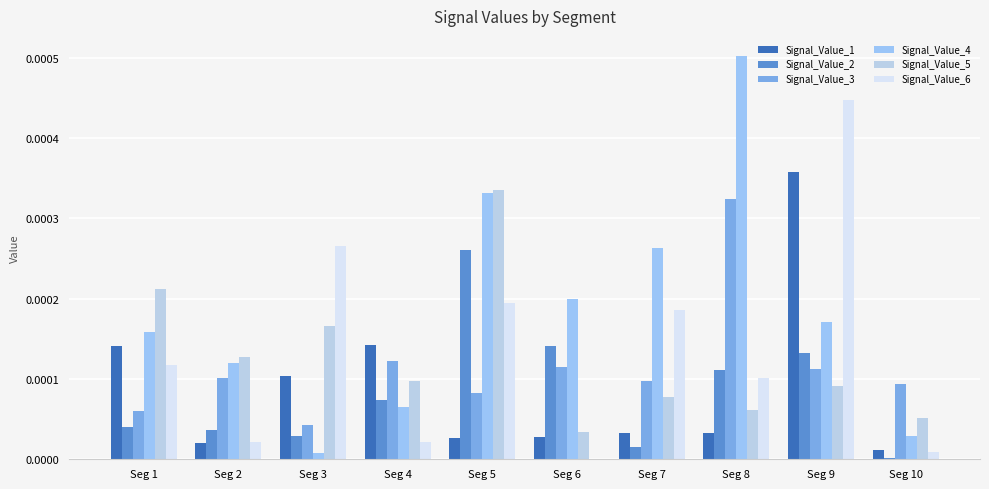

How many distinct data groups are displayed?

6